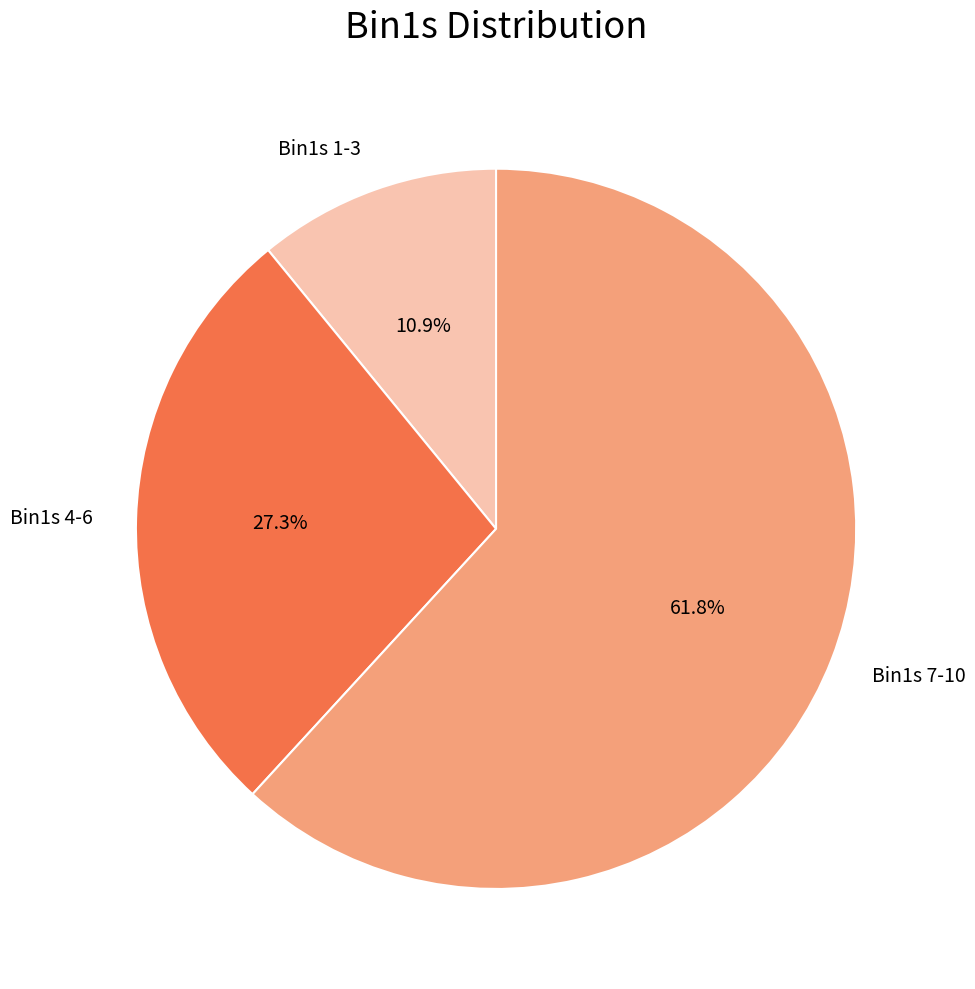

To the nearest percent, what is the average slice percentage?

33%